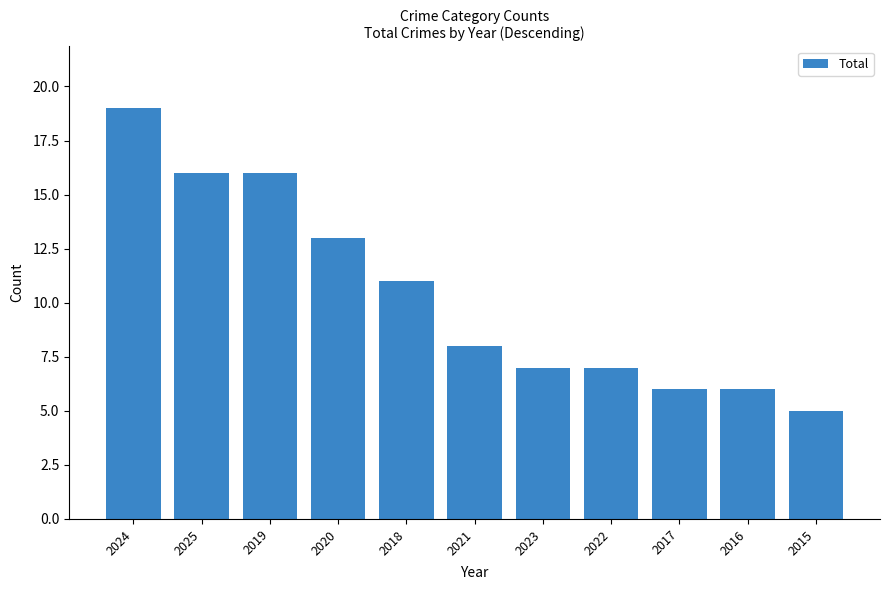

How many series are shown in this chart?

1